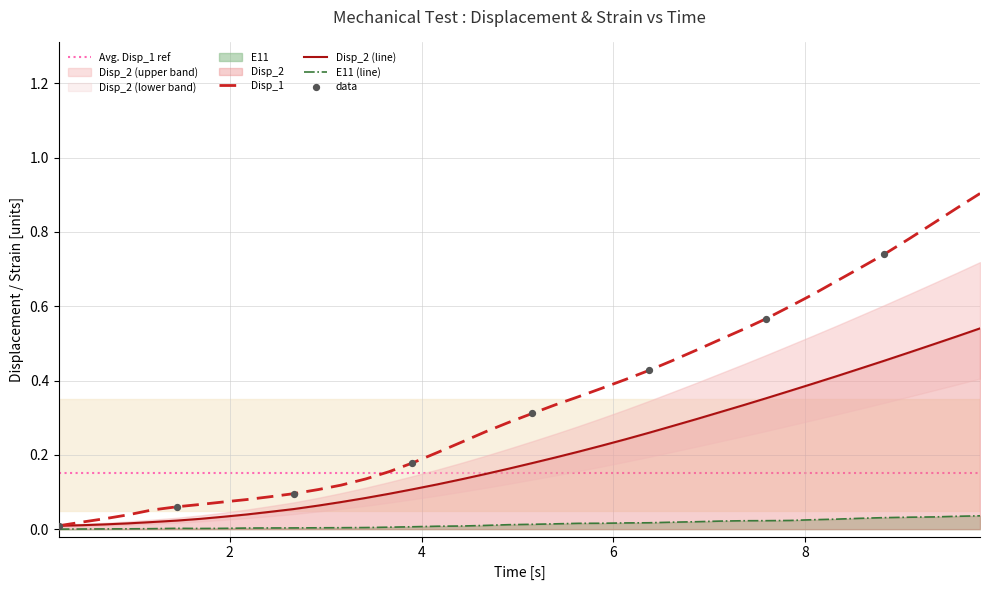

Which series reaches the minimum Y coordinate?

E11